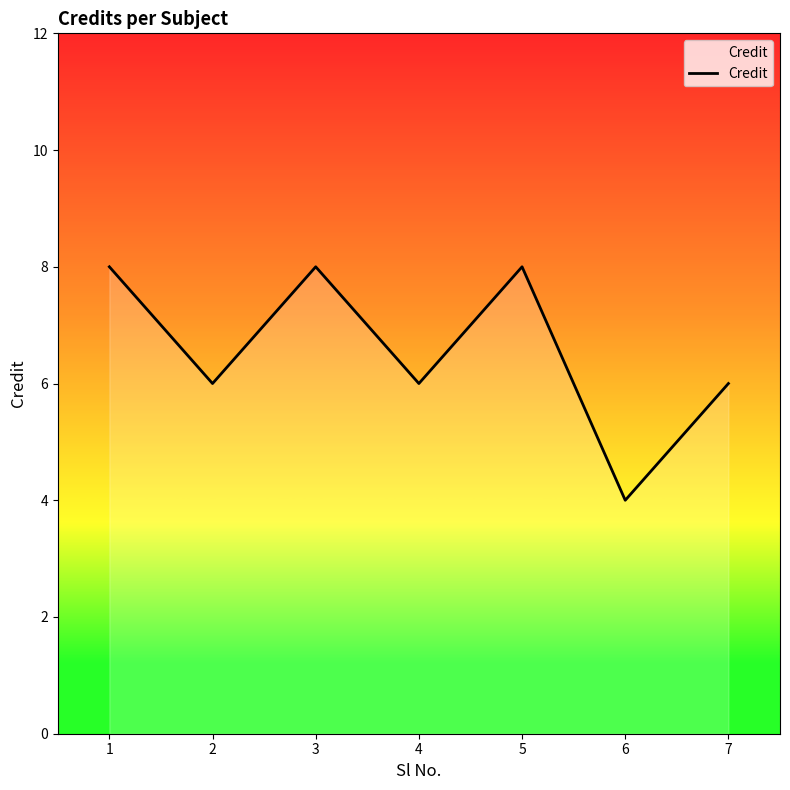

True or false: the data has more than 0 interior local peaks.

True